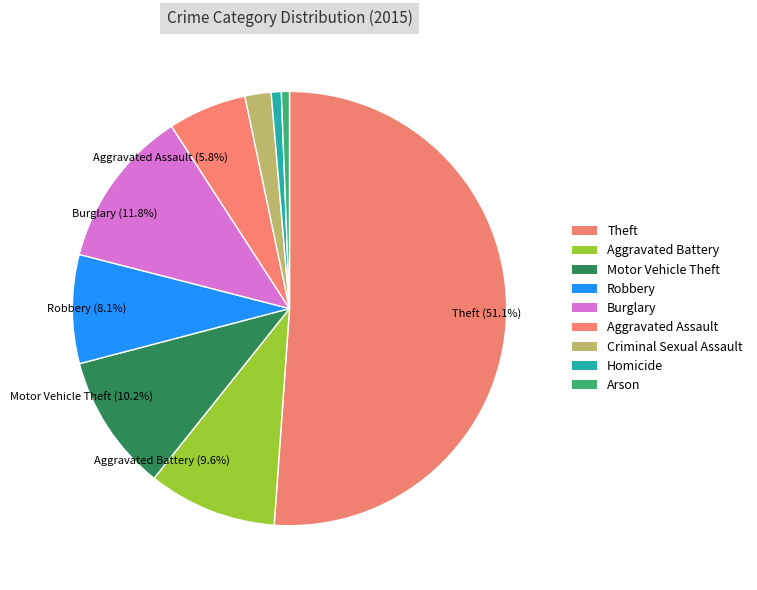

Which slice is the largest?

Theft